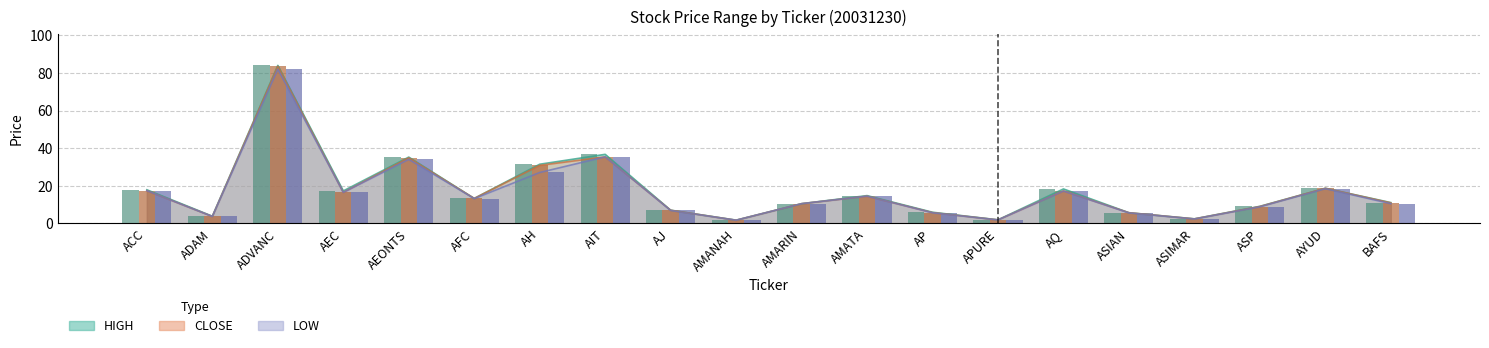

What is the total value across all series at ASP?

26.6